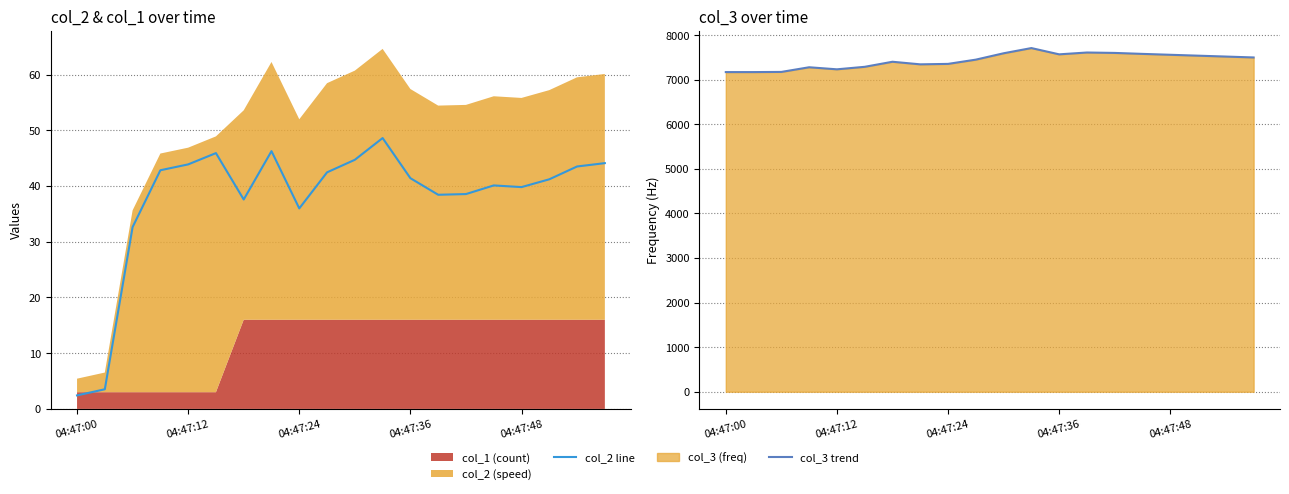

True or false: col_2 line has a value of 41.4 at 04:47:36.

True